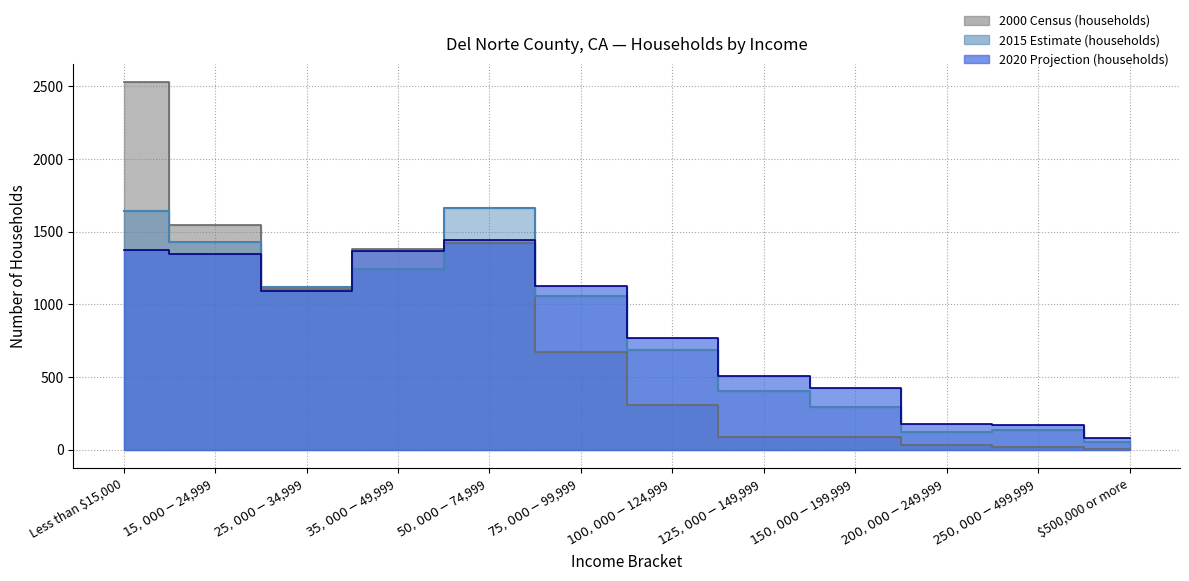

What is the label of the 6th point from the left?

$75,000 - $99,999